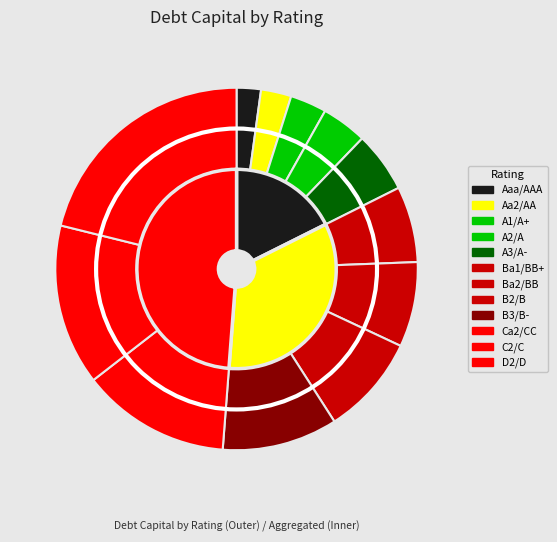

To the nearest percent, what is the difference between the largest and smallest slice percentages?

19%